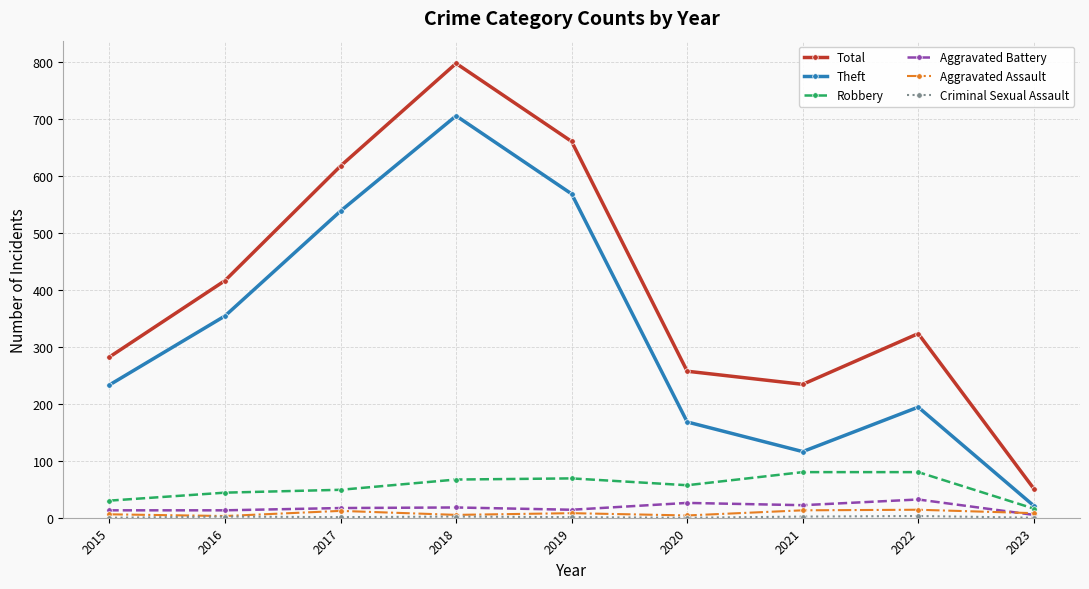

At how many categories does at least one series exceed 309?

5